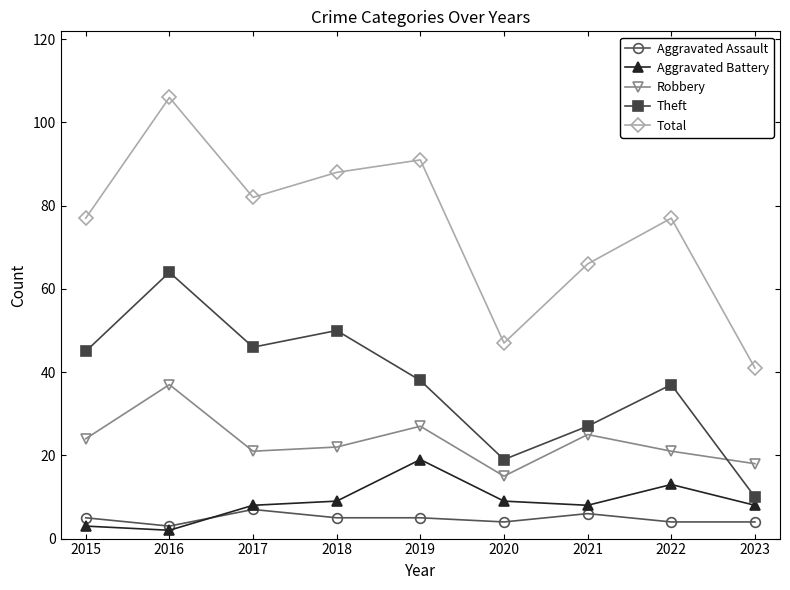

The Aggravated Battery series shows 9 at 2018. True or false?

True